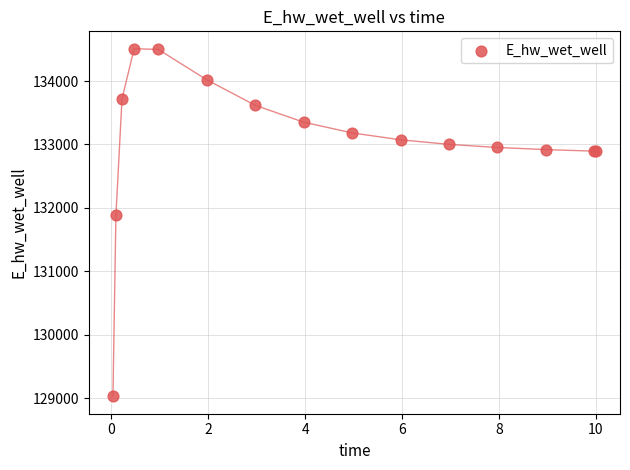

What Y value in the scatter plot is closest to 131768?

131887.3